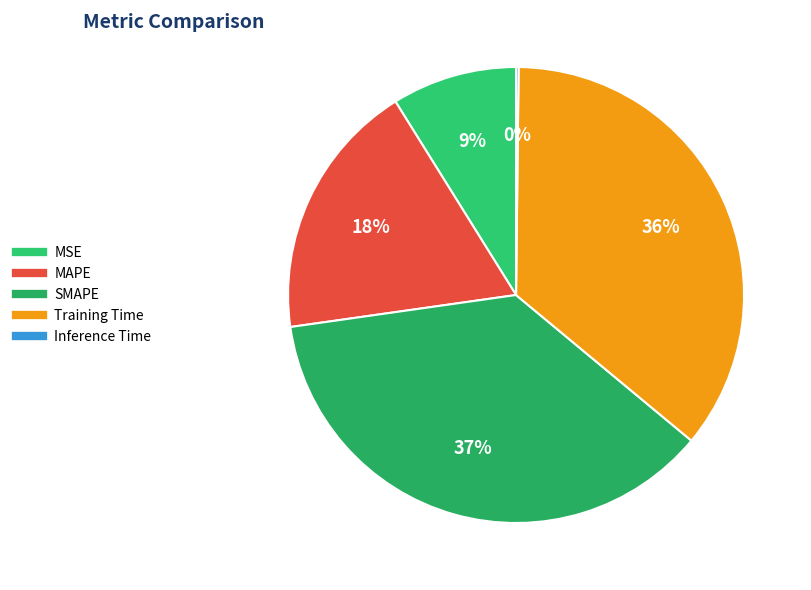

Rank the categories by value from lowest to highest.

Inference Time, MSE, MAPE, Training Time, SMAPE